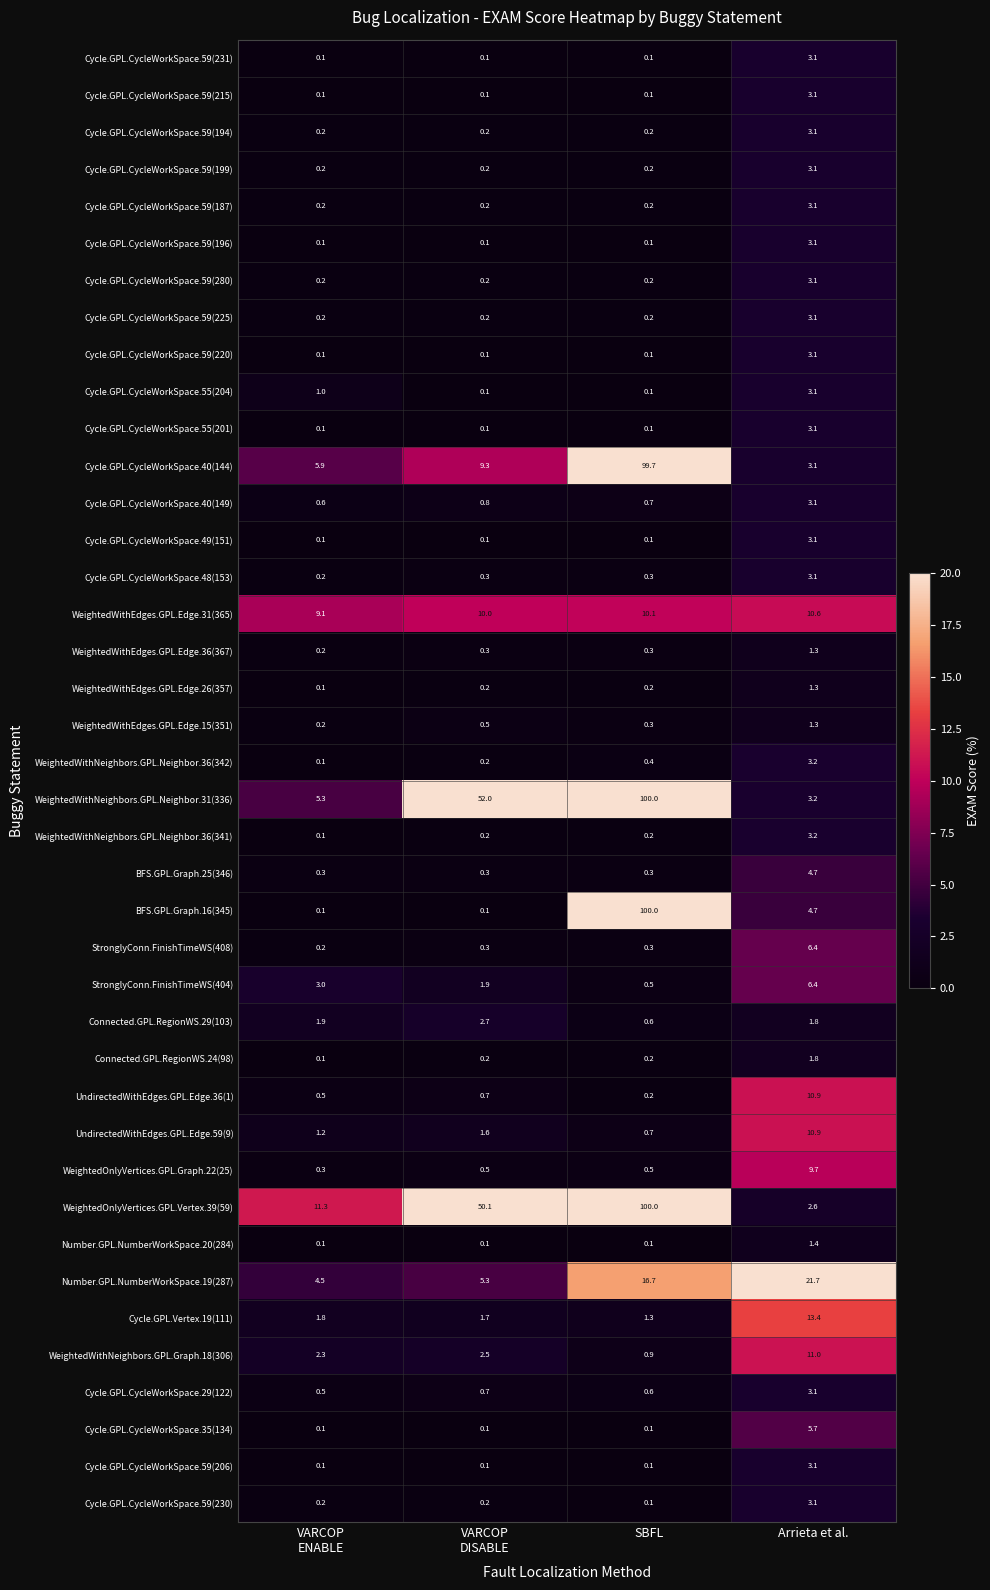

What is the maximum value shown in the chart?

100.0